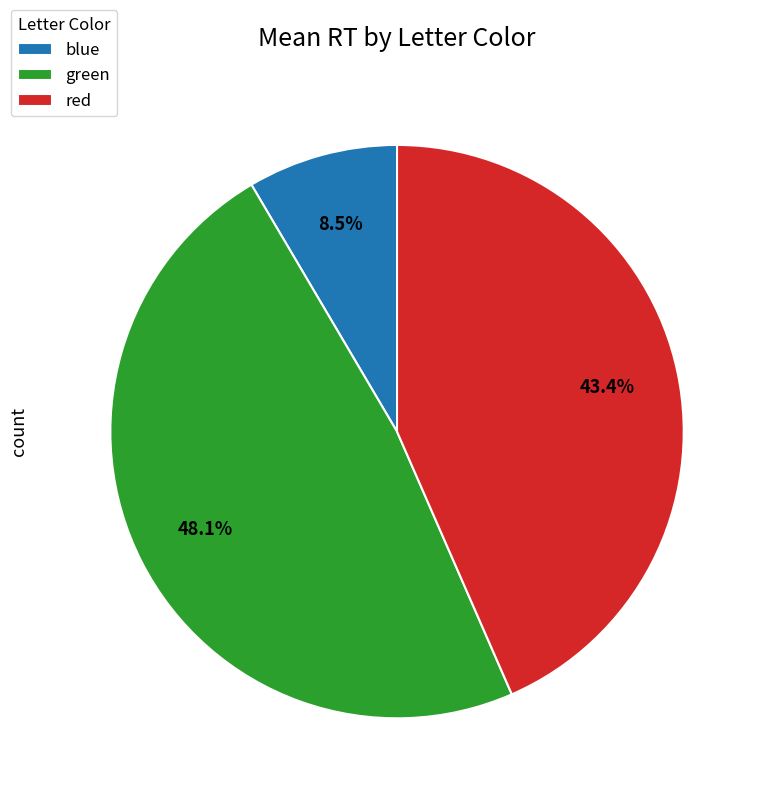

Rank the categories by value from lowest to highest.

blue, red, green